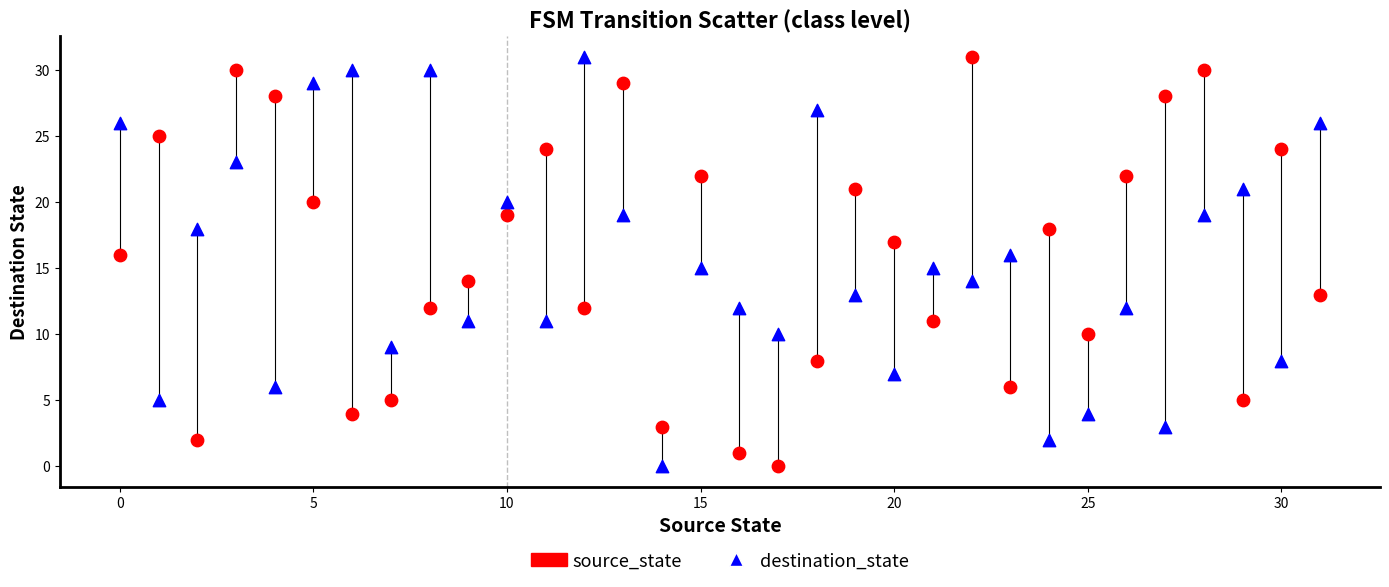

What are all the series names shown in the legend?

source_state, destination_state